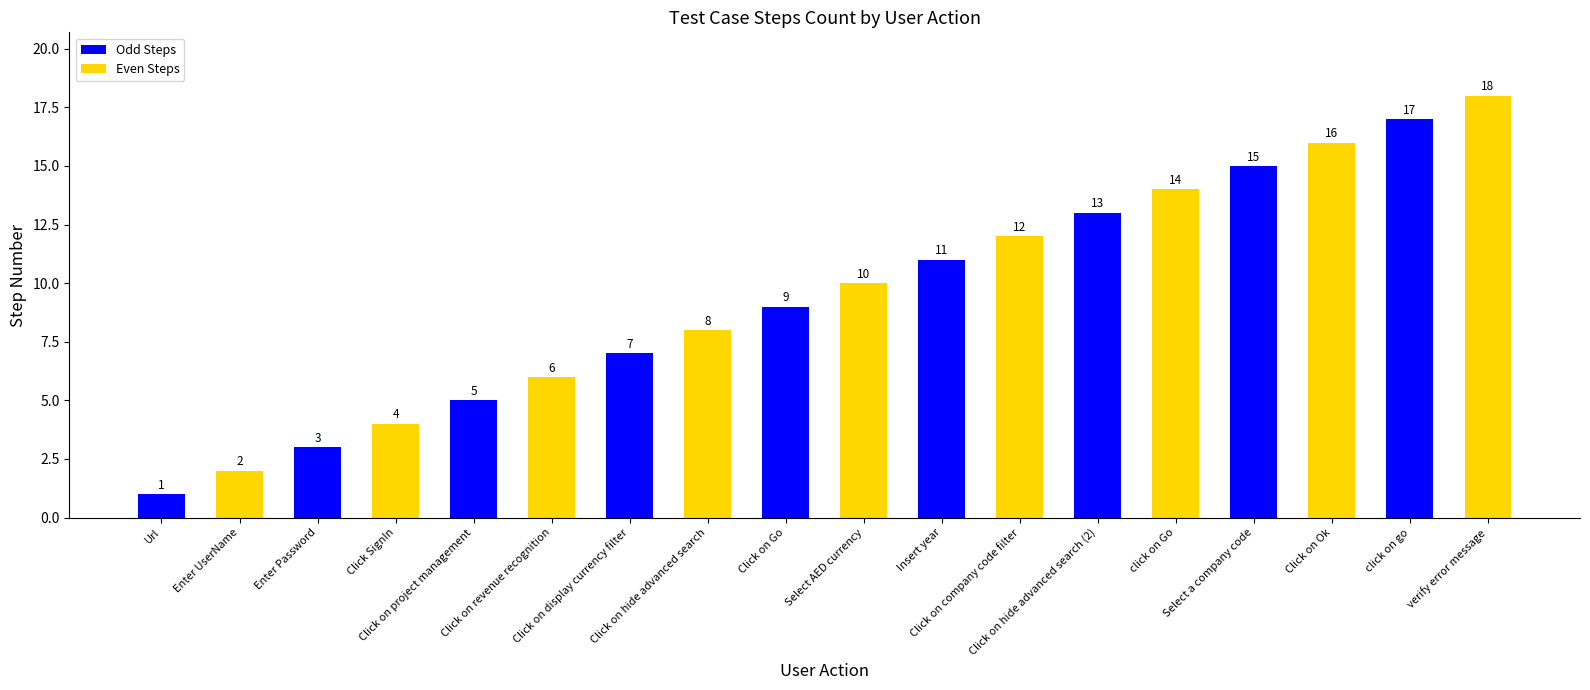

Reading left to right, extract all data points from this chart.

Url=1	Enter UserName=2	Enter Password=3	Click SignIn=4	Click on project management=5	Click on revenue recognition=6	Click on display currency filter=7	Click on hide advanced search=8	Click on Go=9	Select AED currency=10	Insert year=11	Click on company code filter=12	Click on hide advanced search (2)=13	click on Go=14	Select a company code=15	Click on Ok=16	click on go=17	verify error message=18